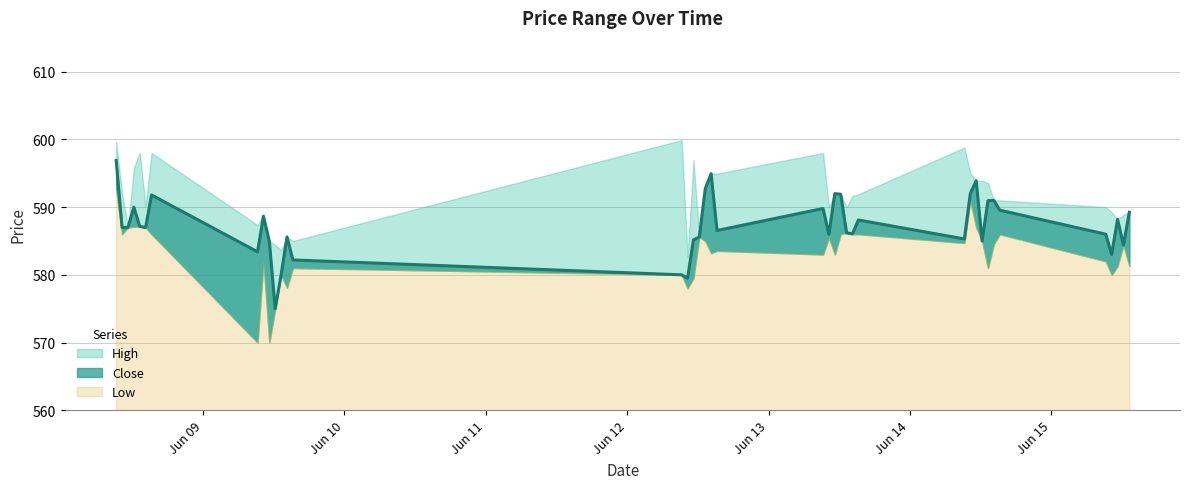

Which series has the largest range (max minus min)?

Low